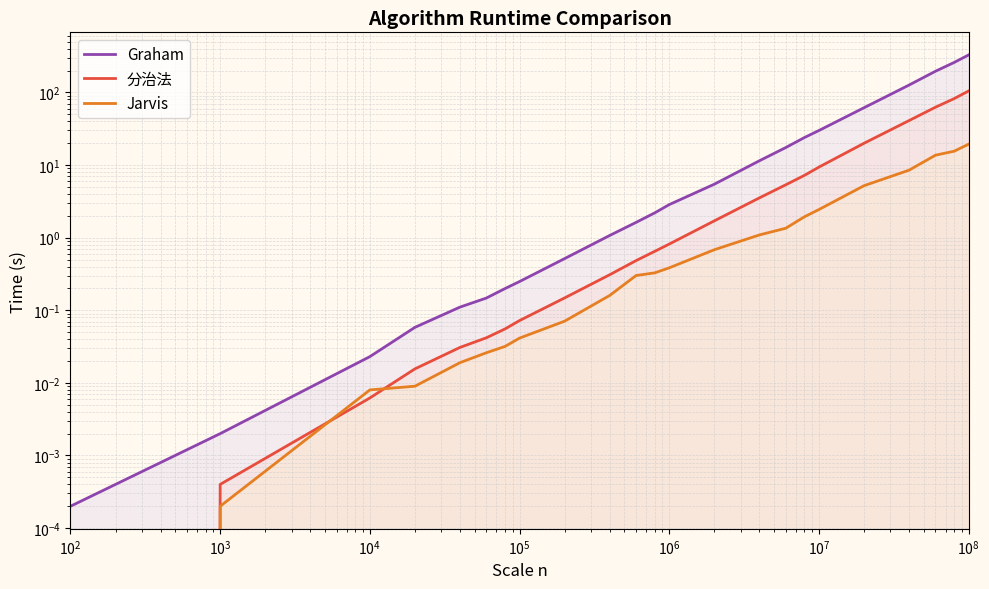

True or false: 分治法 and Graham cross at least once.

False